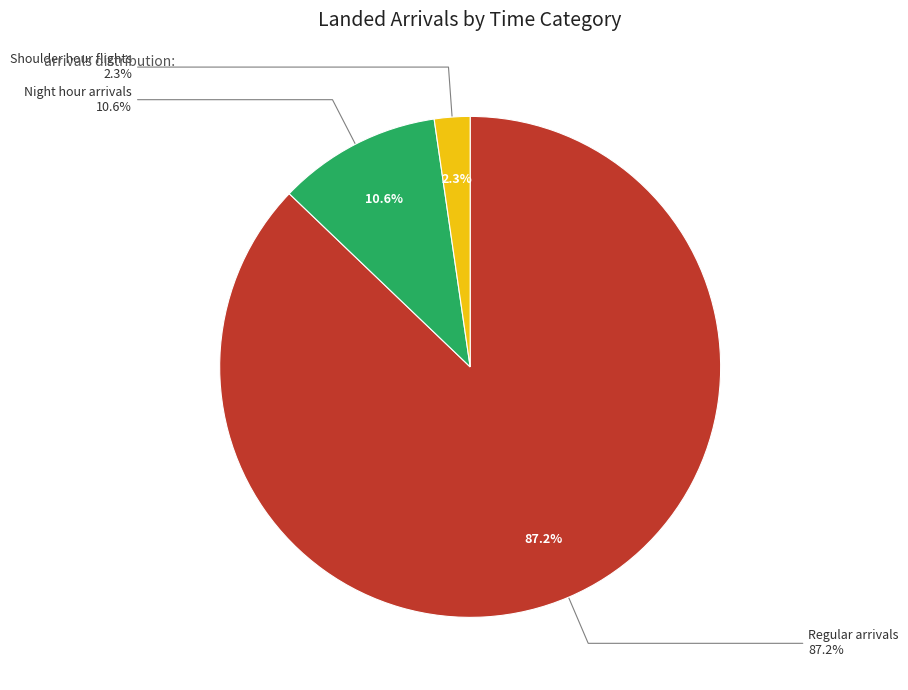

Between Regular arrivals and Night hour arrivals, which is larger?

Regular arrivals